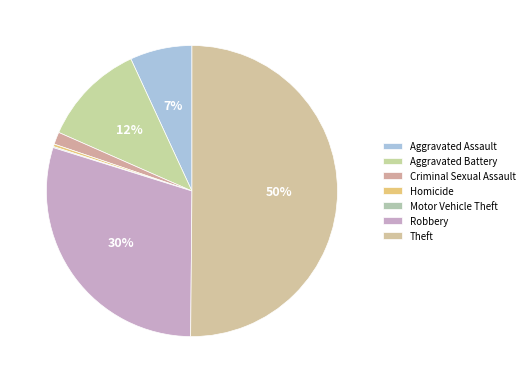

Do Criminal Sexual Assault and Motor Vehicle Theft together represent more than half of the pie?

No